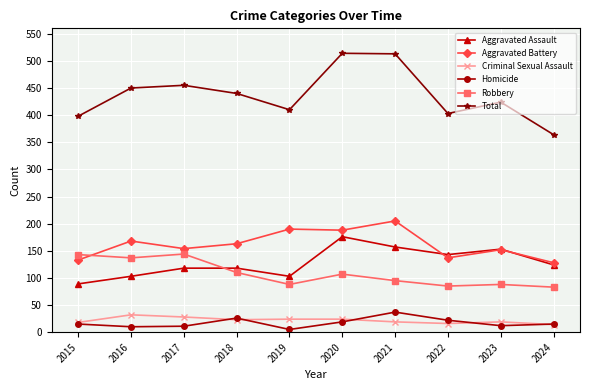

What is the highest value of the Total series?

514